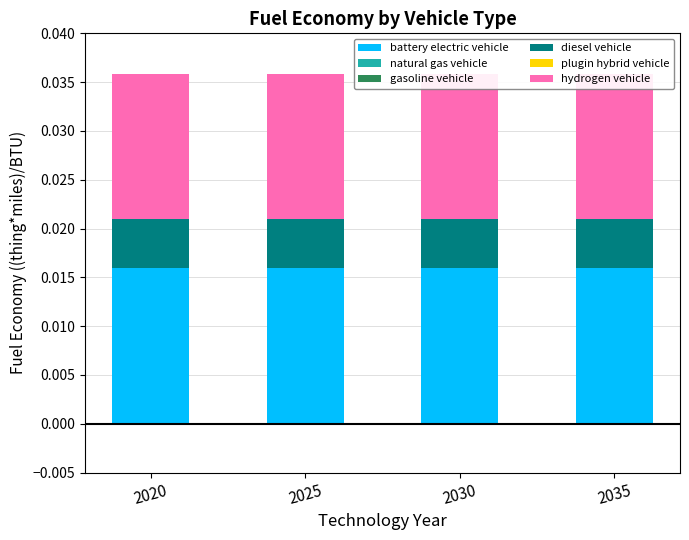

Which category has the lowest value across all series?

2020